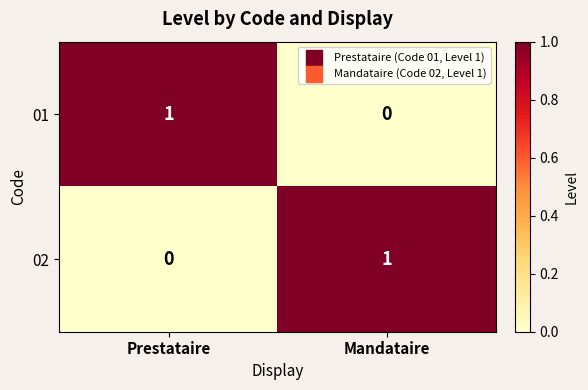

At which label does 01 reach its peak?

Prestataire